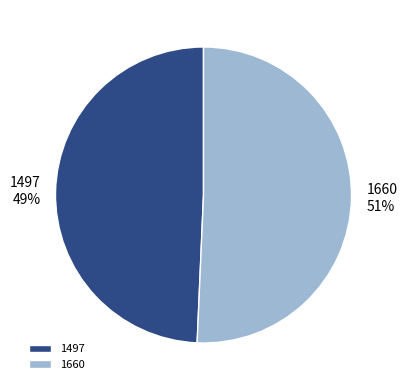

True or false: 1497 accounts for 49% of the total.

True